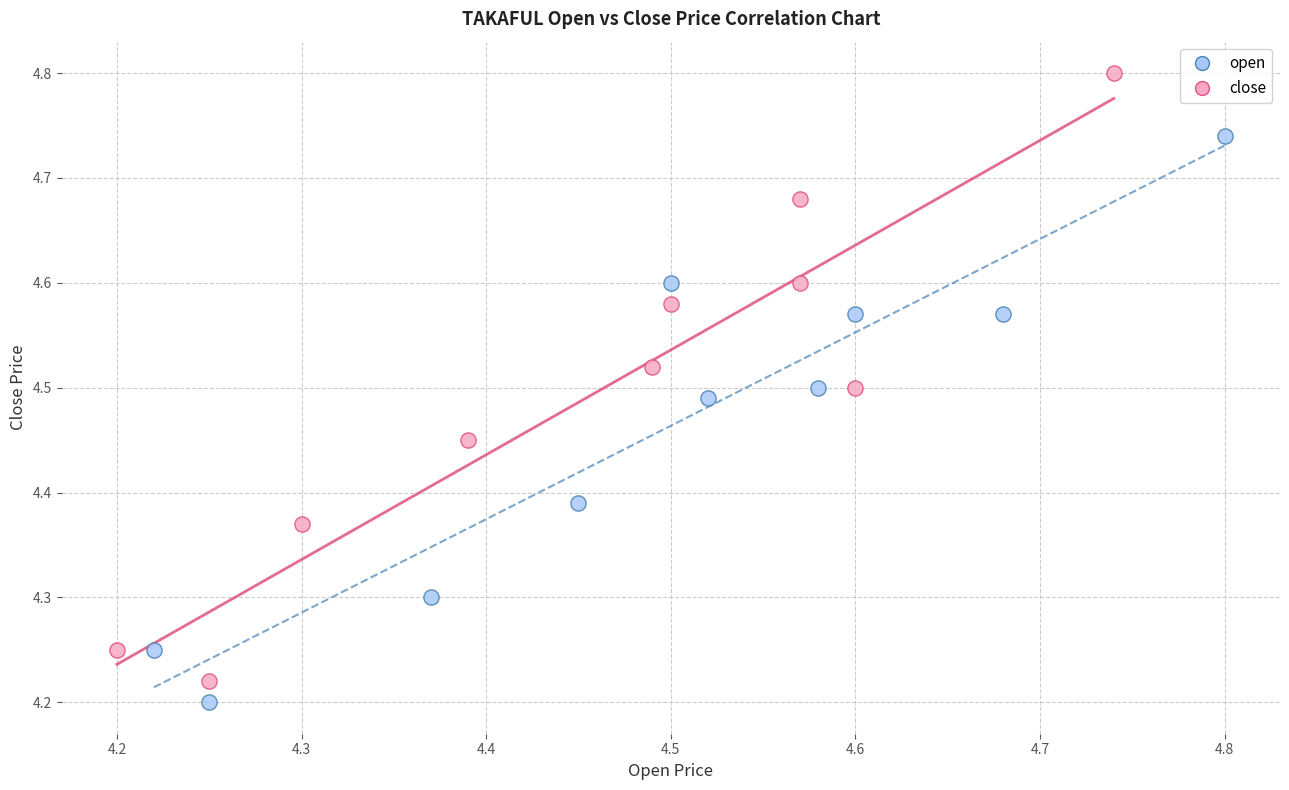

Which series contains the lowest Y value?

open